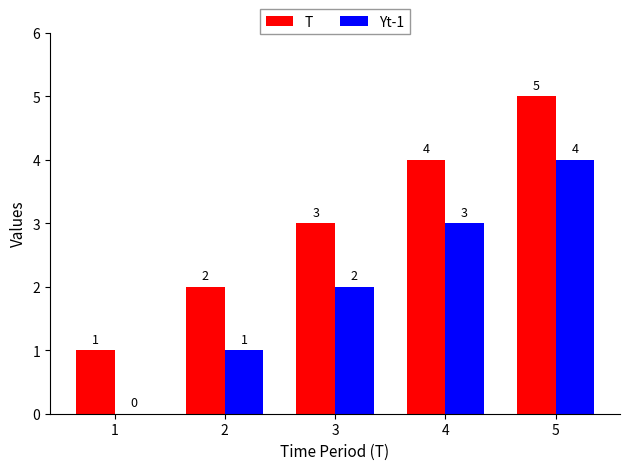

What is the highest value of the Yt-1 series?

4